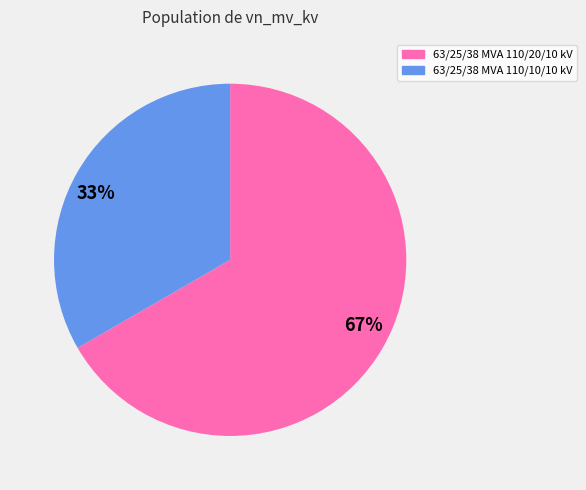

Is it true that 33% is 33% of the pie?

True